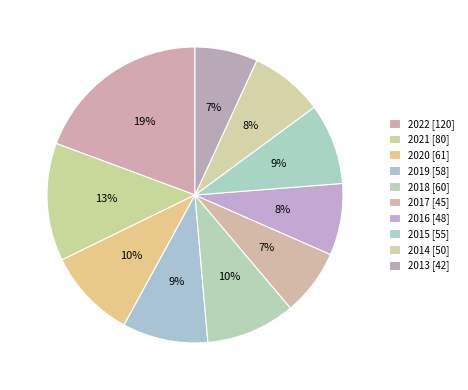

How many slices are in this pie chart?

10